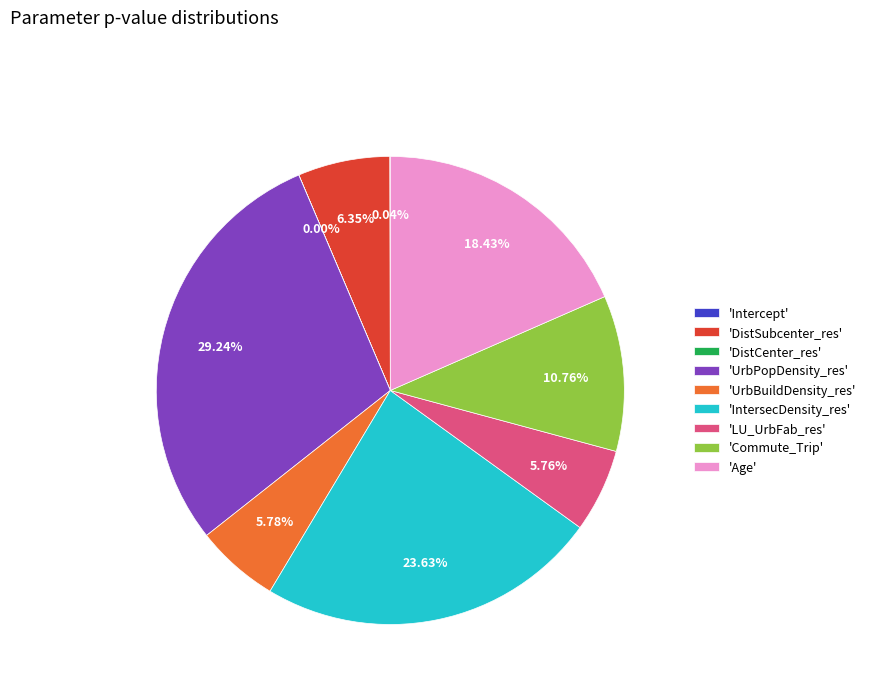

To the nearest percent, what is the average slice percentage?

11%